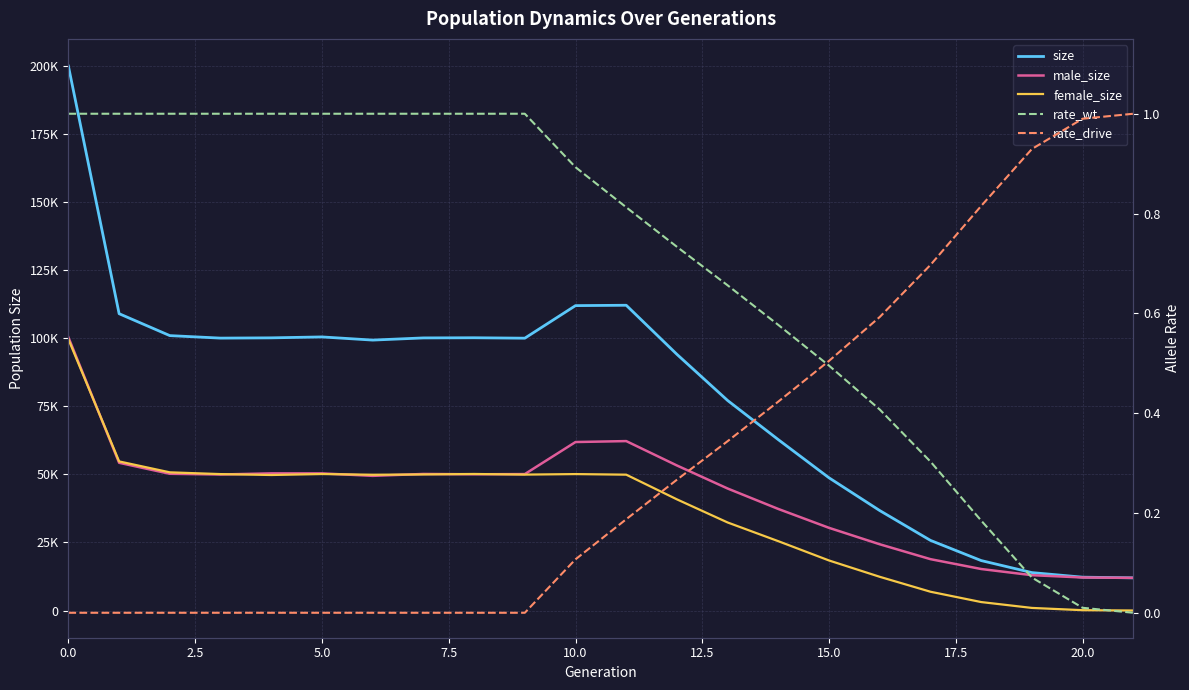

Rank the series at 14 from highest to lowest value.

size, male_size, female_size, rate_wt, rate_drive